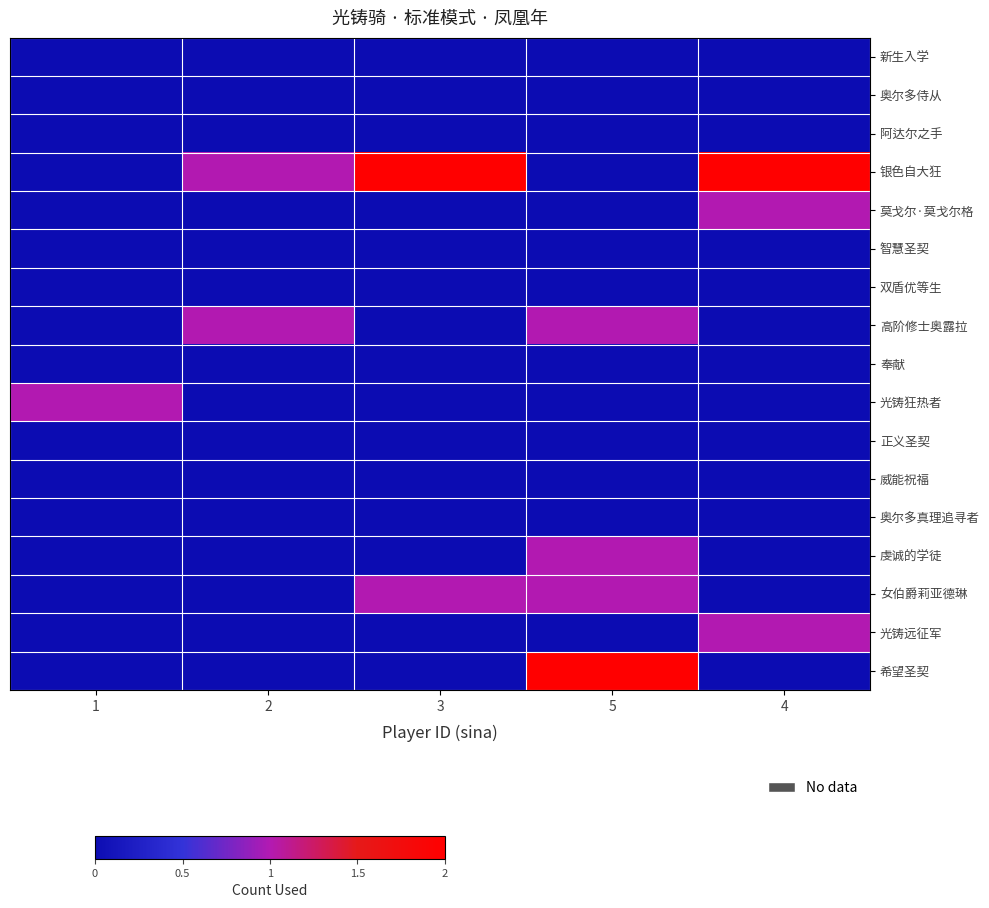

How many categories are shown in the chart?

5